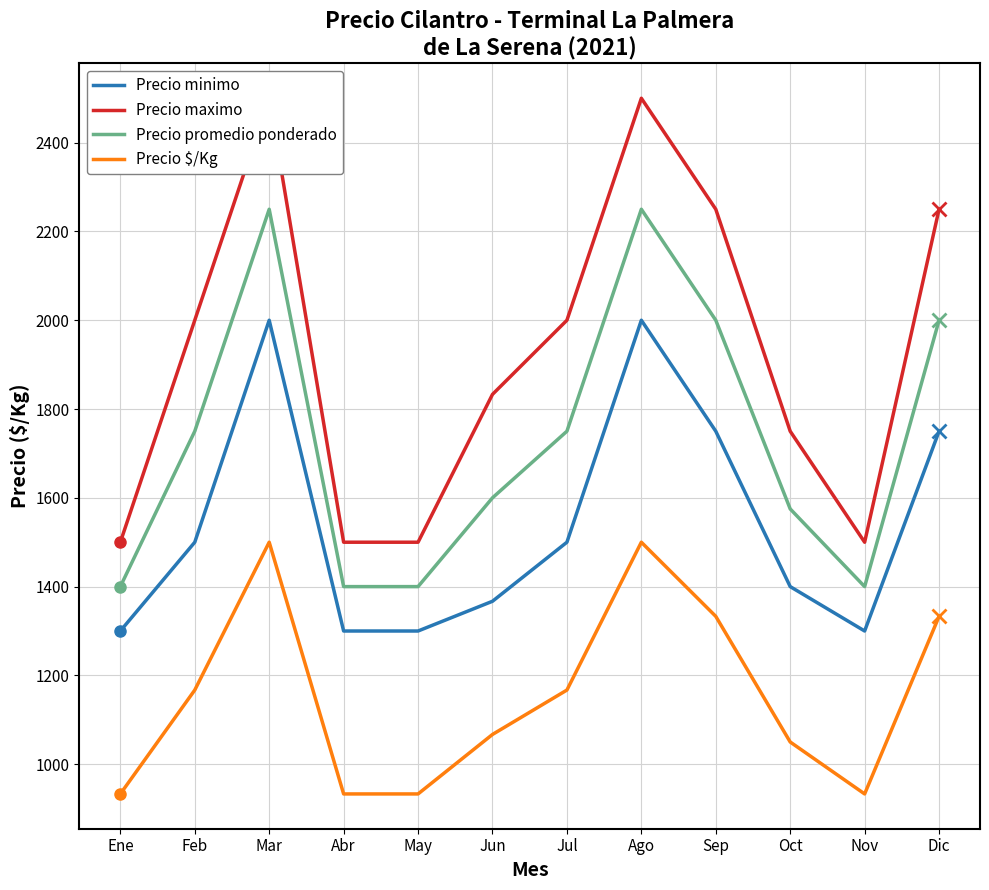

At how many categories does at least one series exceed 1781?

7